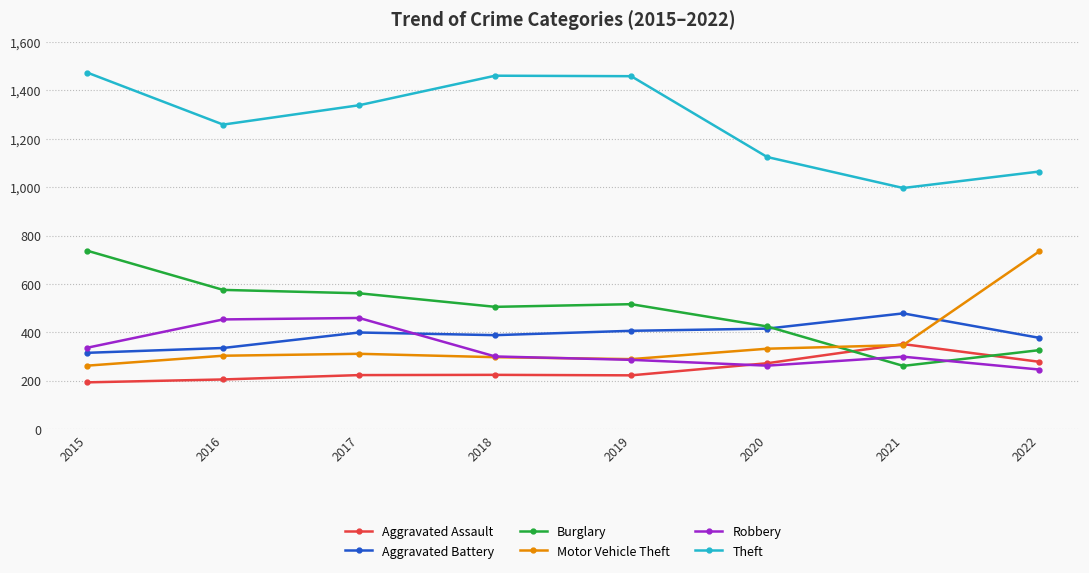

Which series has the largest total across all categories?

Theft